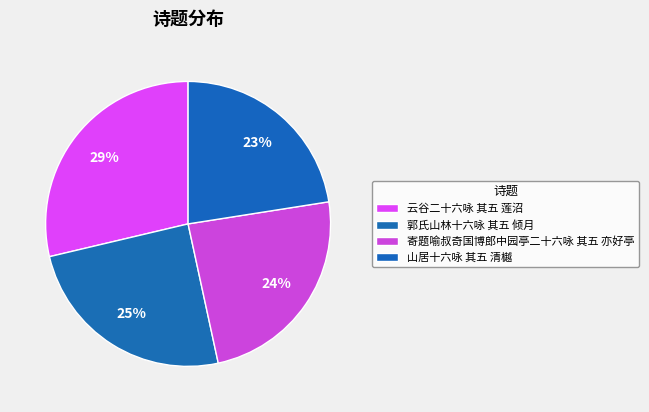

How many slices are in this pie chart?

4